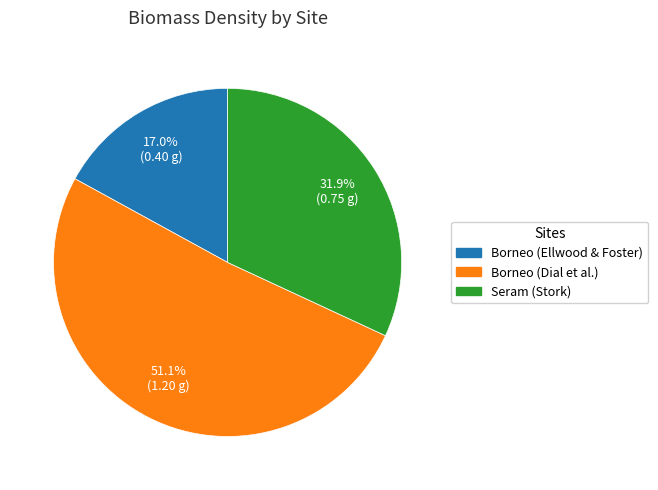

What percentage is the Borneo (Dial et al.) slice, to the nearest percent?

51%